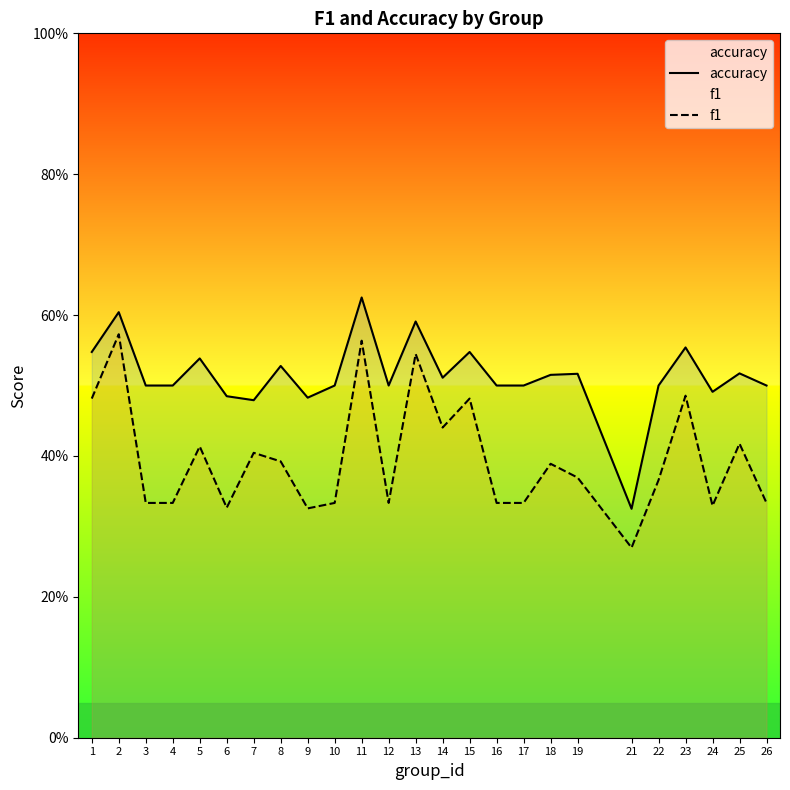

Reading left to right, transcribe all the data shown in this chart.

accuracy: 1=0.5	2=0.6	3=0.5	4=0.5	5=0.5	6=0.5	7=0.5	8=0.5	9=0.5	10=0.5	11=0.6	12=0.5	13=0.6	14=0.5	15=0.5	16=0.5	17=0.5	18=0.5	19=0.5	21=0.3	22=0.5	23=0.6	24=0.5	25=0.5	26=0.5
f1: 1=0.5	2=0.6	3=0.3	4=0.3	5=0.4	6=0.3	7=0.4	8=0.4	9=0.3	10=0.3	11=0.6	12=0.3	13=0.5	14=0.4	15=0.5	16=0.3	17=0.3	18=0.4	19=0.4	21=0.3	22=0.4	23=0.5	24=0.3	25=0.4	26=0.3